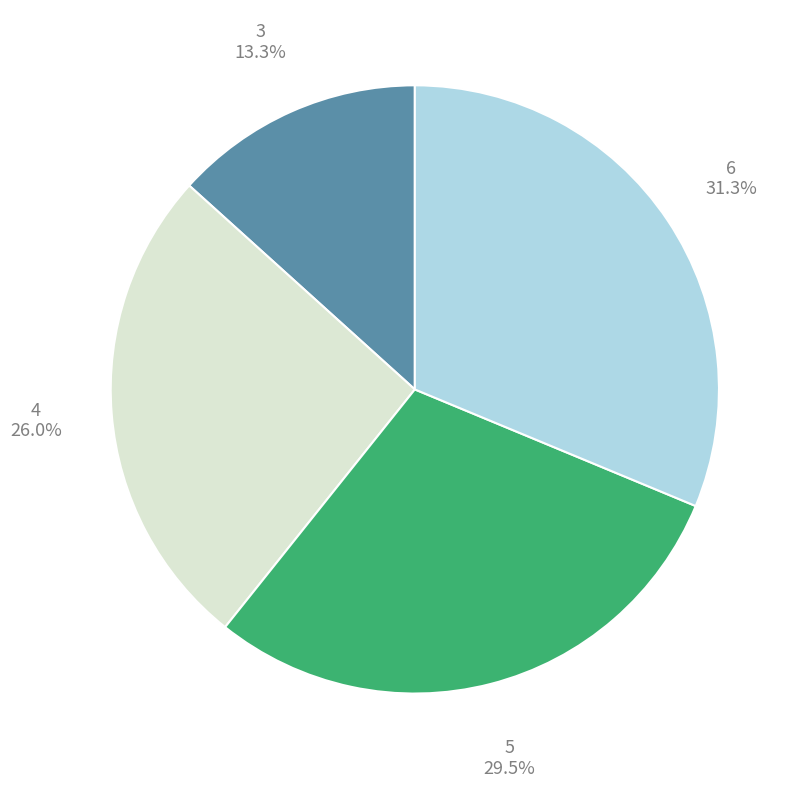

Which slice is the smallest?

3